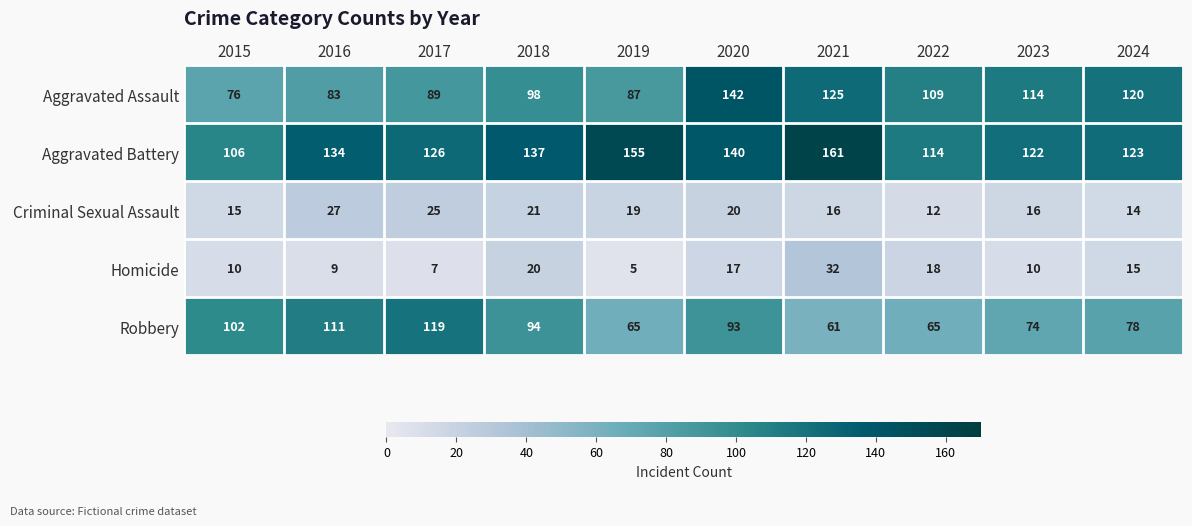

Rank the series by their maximum value, from highest to lowest.

Aggravated Battery, Aggravated Assault, Robbery, Homicide, Criminal Sexual Assault